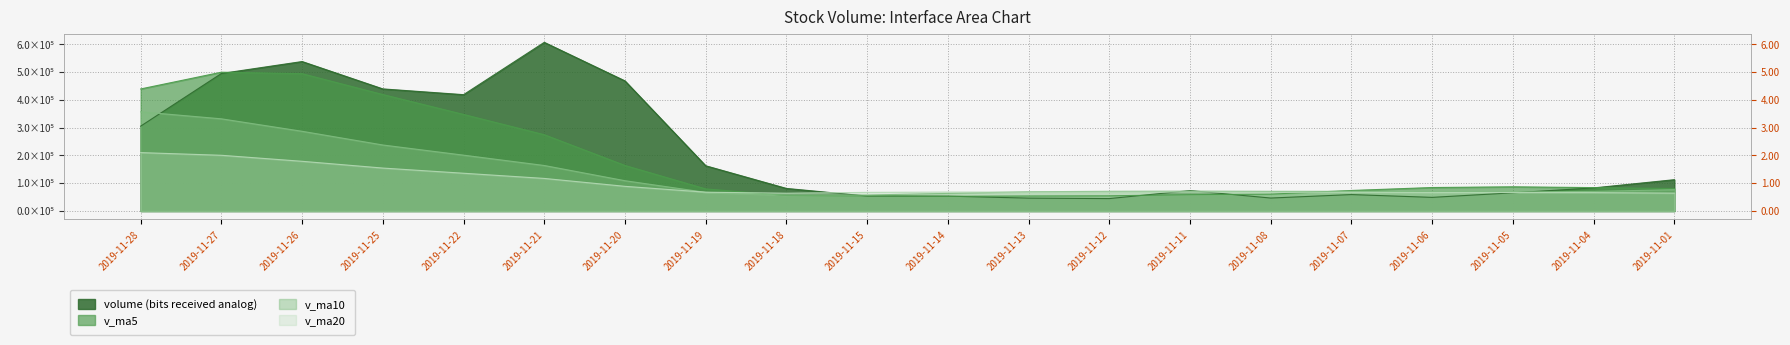

What is the value of the v_ma10 point at the 16th from the left?

70858.3